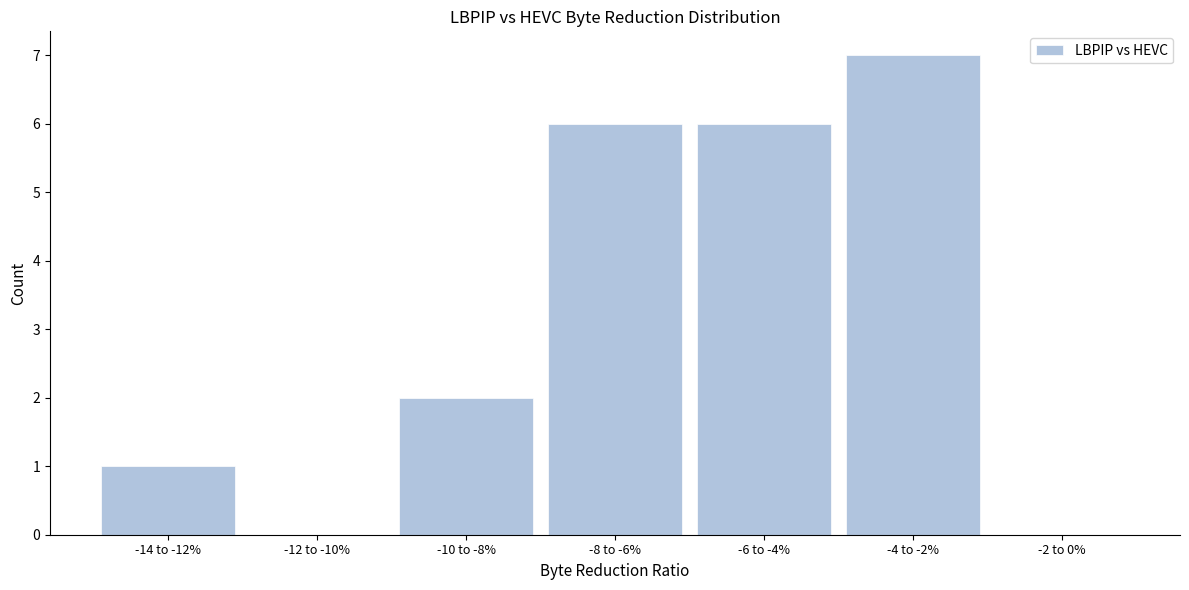

Reading left to right, extract all data points from this chart.

-14 to -12%=1	-12 to -10%=0	-10 to -8%=2	-8 to -6%=6	-6 to -4%=6	-4 to -2%=7	-2 to 0%=0